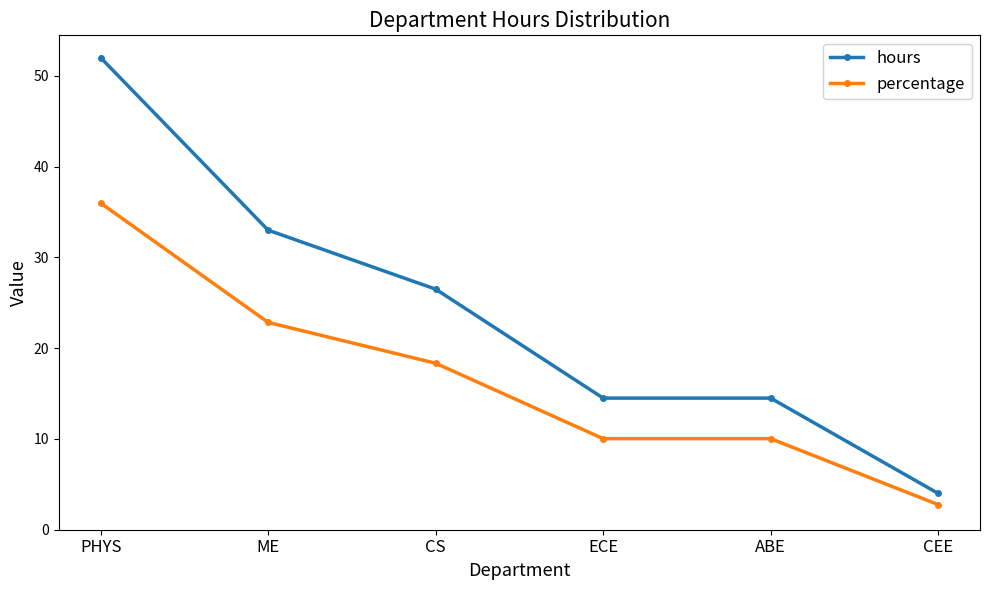

The value of percentage at PHYS is 46.9. True or false?

False